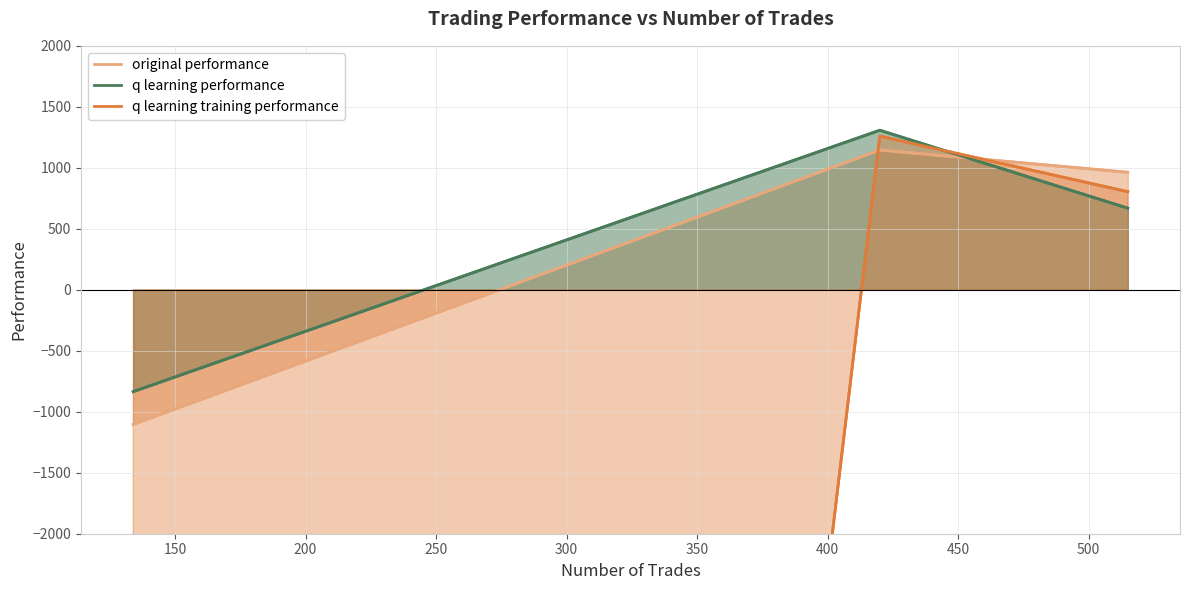

What is the sum of all original performance values?

1005.3